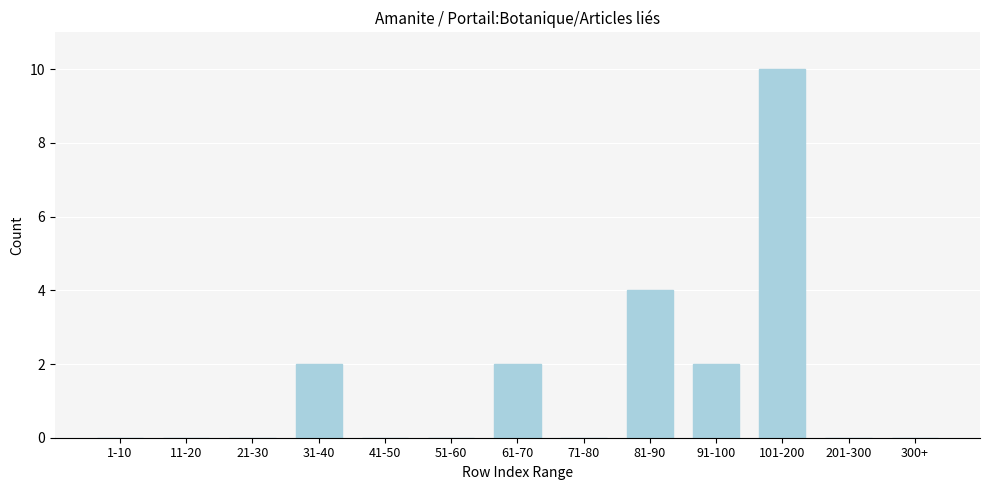

Reading left to right, list all the values displayed in this chart.

1-10=0	11-20=0	21-30=0	31-40=2	41-50=0	51-60=0	61-70=2	71-80=0	81-90=4	91-100=2	101-200=10	201-300=0	300+=0